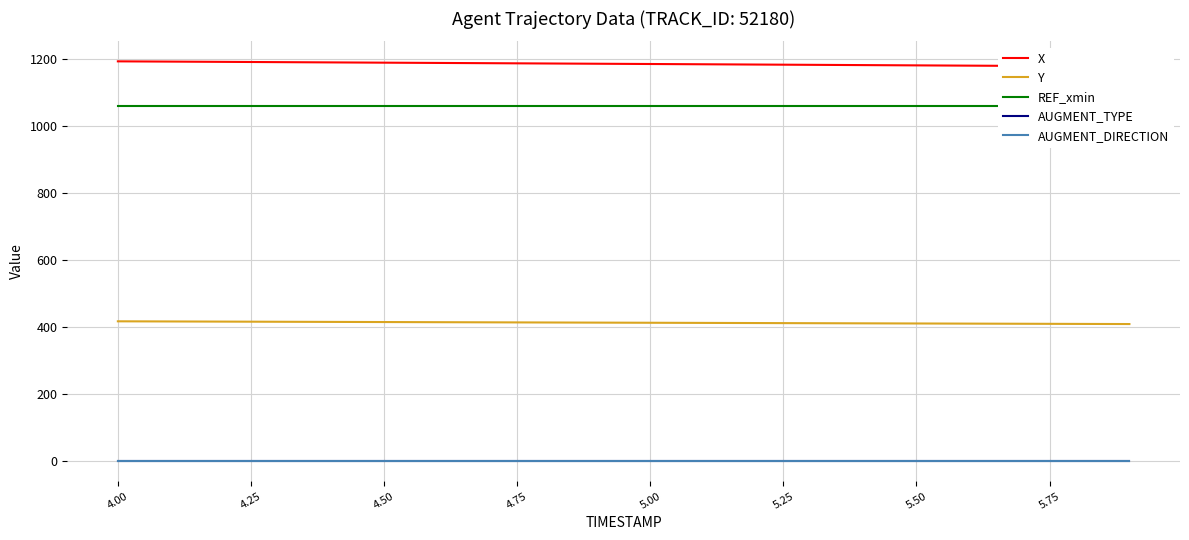

Is it true that Y equals 202.5 at 5.75?

False